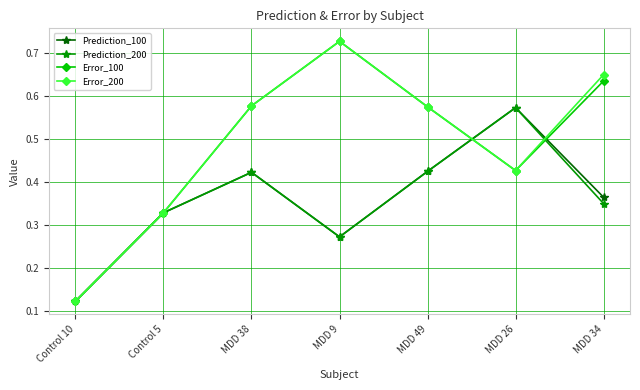

Where is Prediction_200 nearest to the value 0?

Control 10